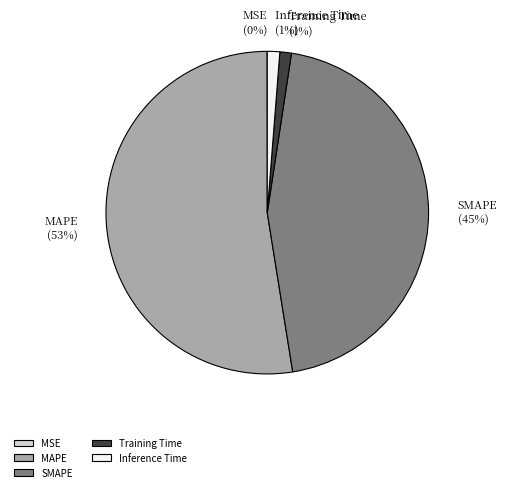

Which has a higher value, Training Time or SMAPE?

SMAPE